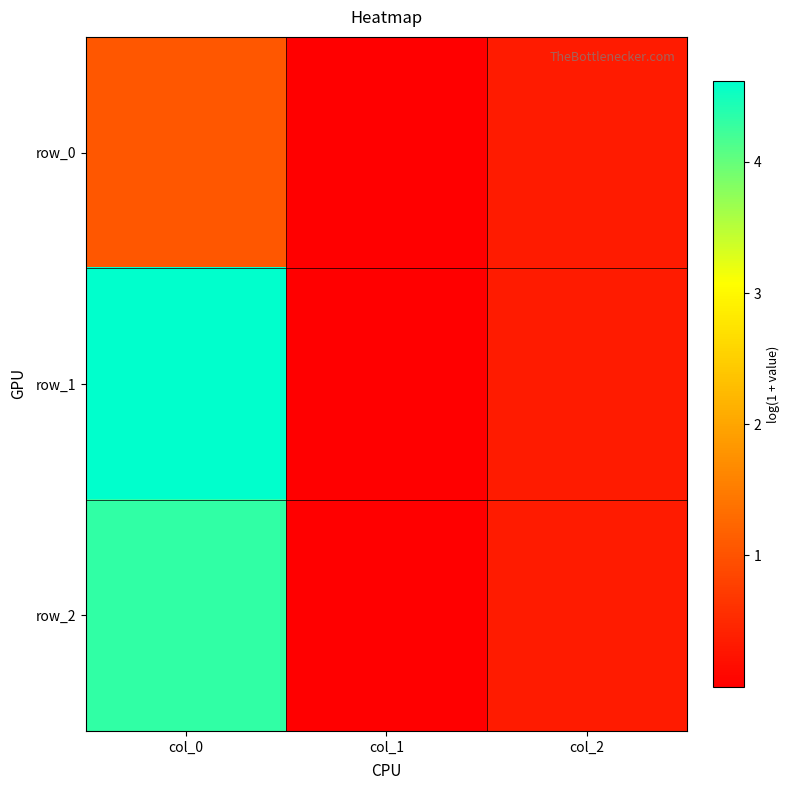

Reading left to right, what are all the values shown in this chart?

row_0: col_0=1.0	col_1=0.0	col_2=0.3
row_1: col_0=4.6	col_1=0.0	col_2=0.3
row_2: col_0=4.3	col_1=0.0	col_2=0.3